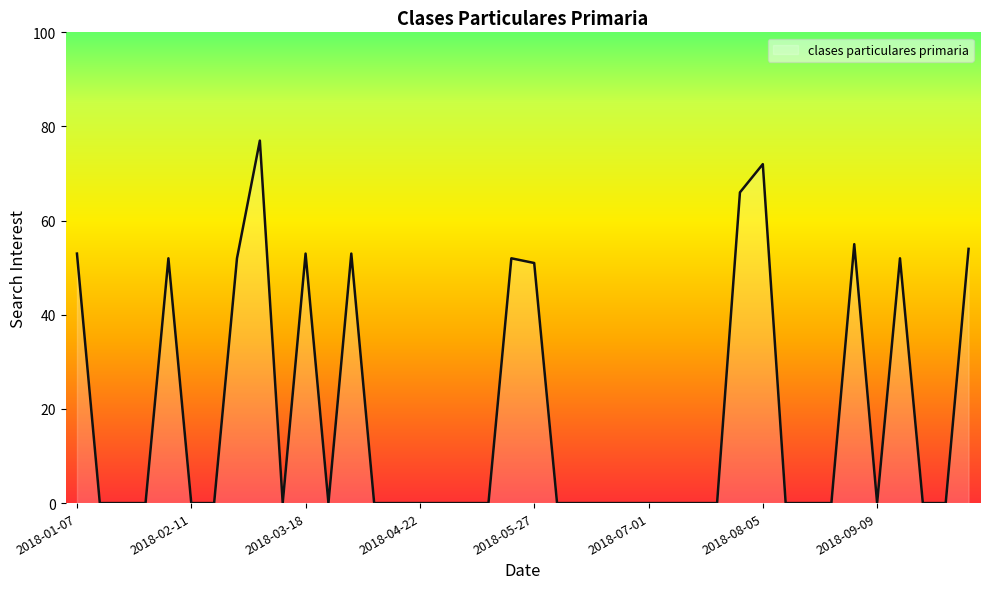

What is the greatest value displayed?

77